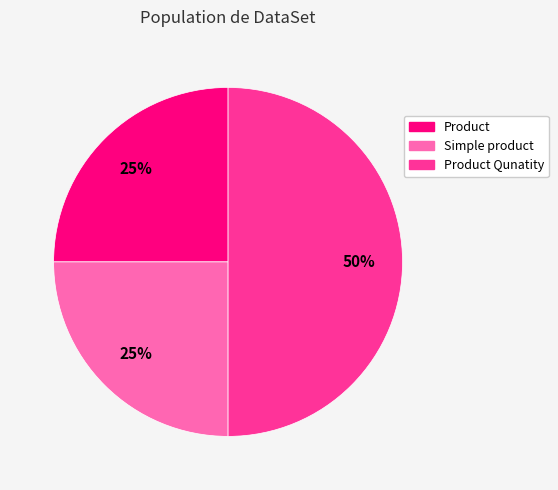

What percentage is the Simple product slice, to the nearest percent?

25%